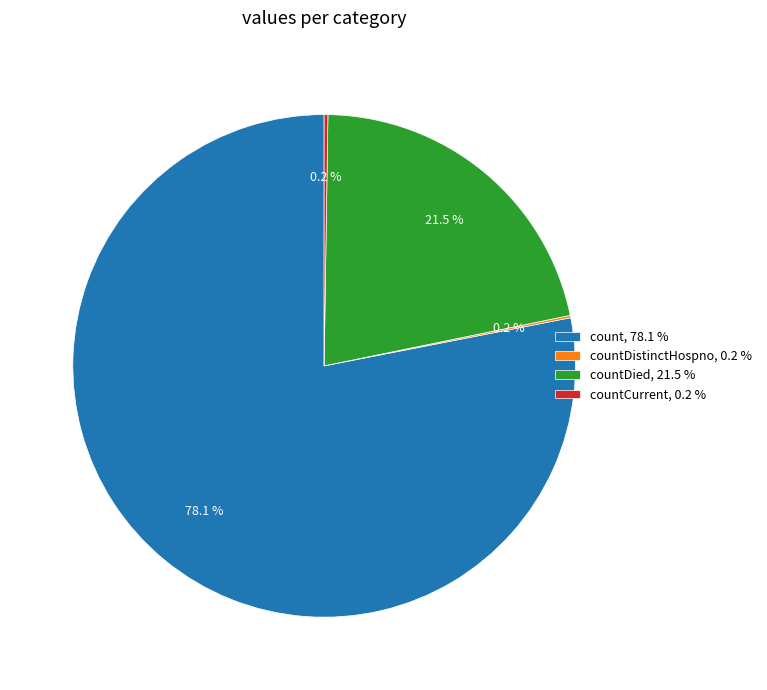

To the nearest percent, what is the average slice percentage?

25%